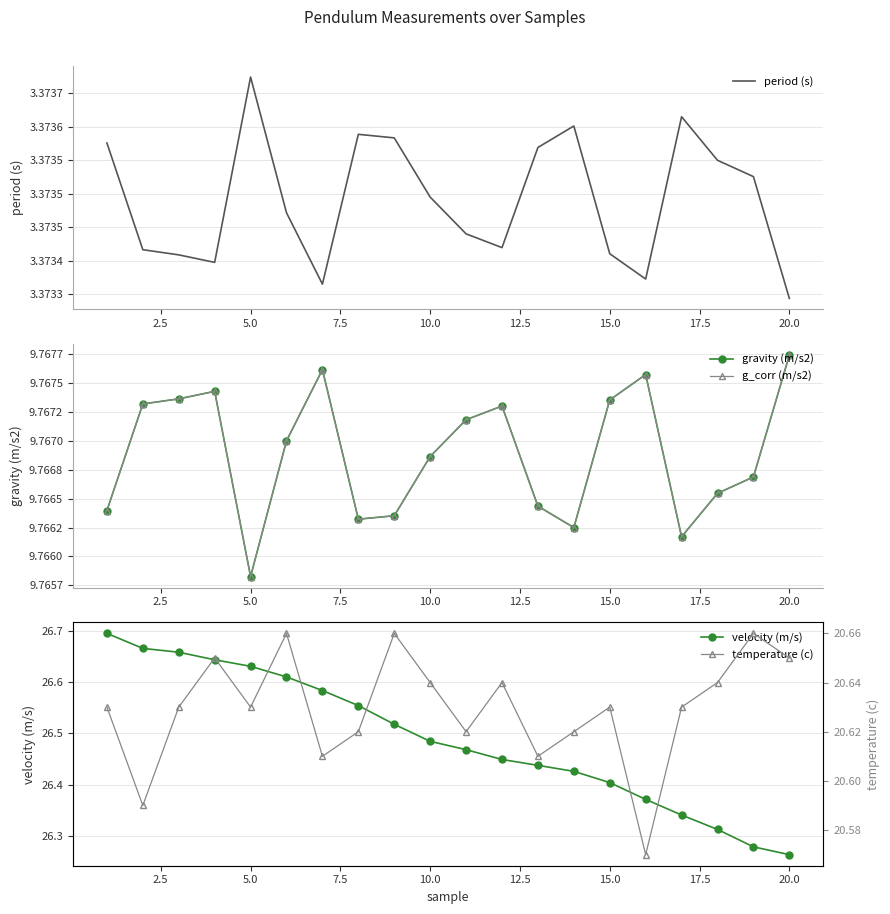

Where is velocity (m/s) nearest to the value 26?

20.0